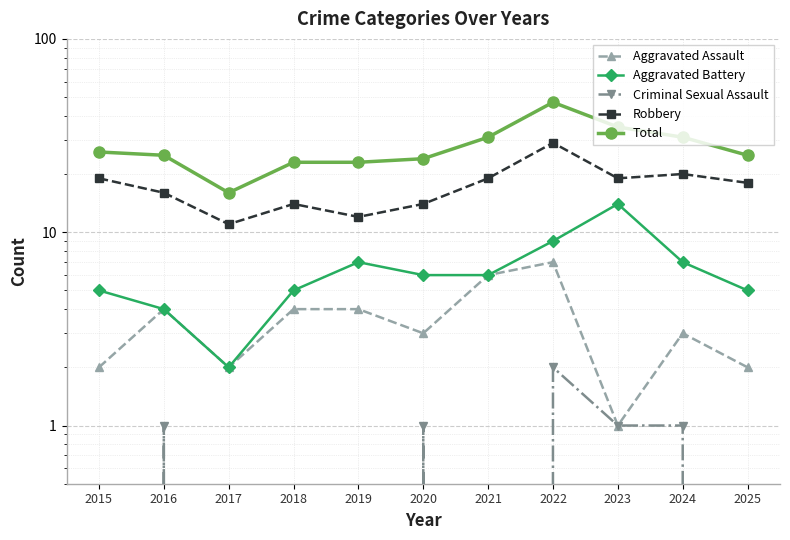

Is this an area chart (filled region under the line)?

No